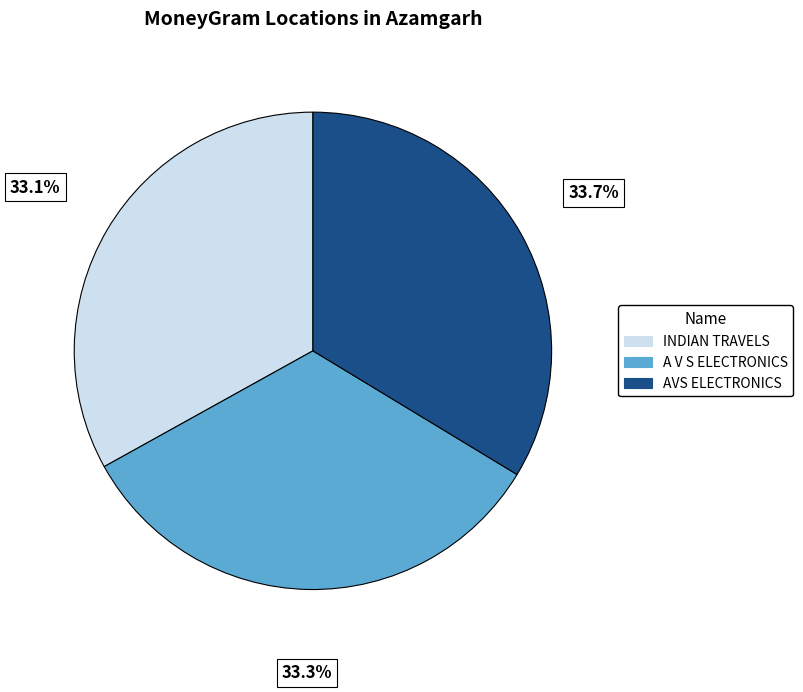

Which has a higher value, INDIAN TRAVELS or AVS ELECTRONICS?

AVS ELECTRONICS